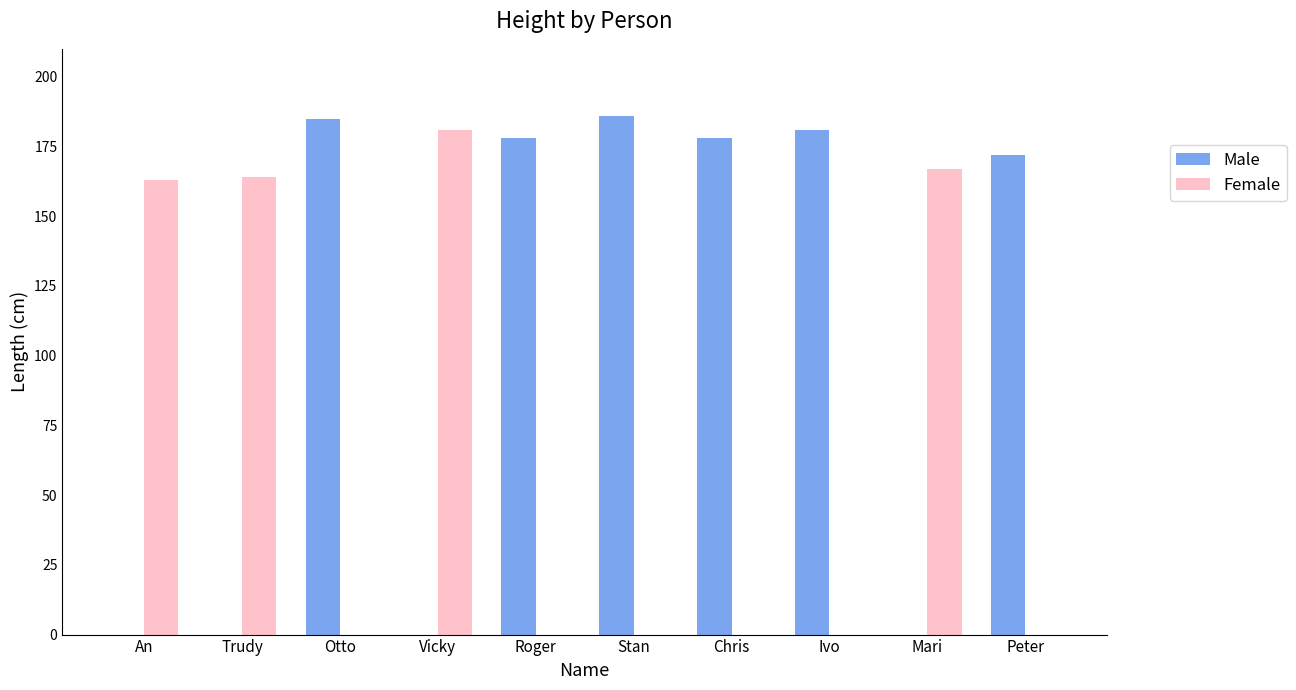

At which label is Male closest to 93?

Peter